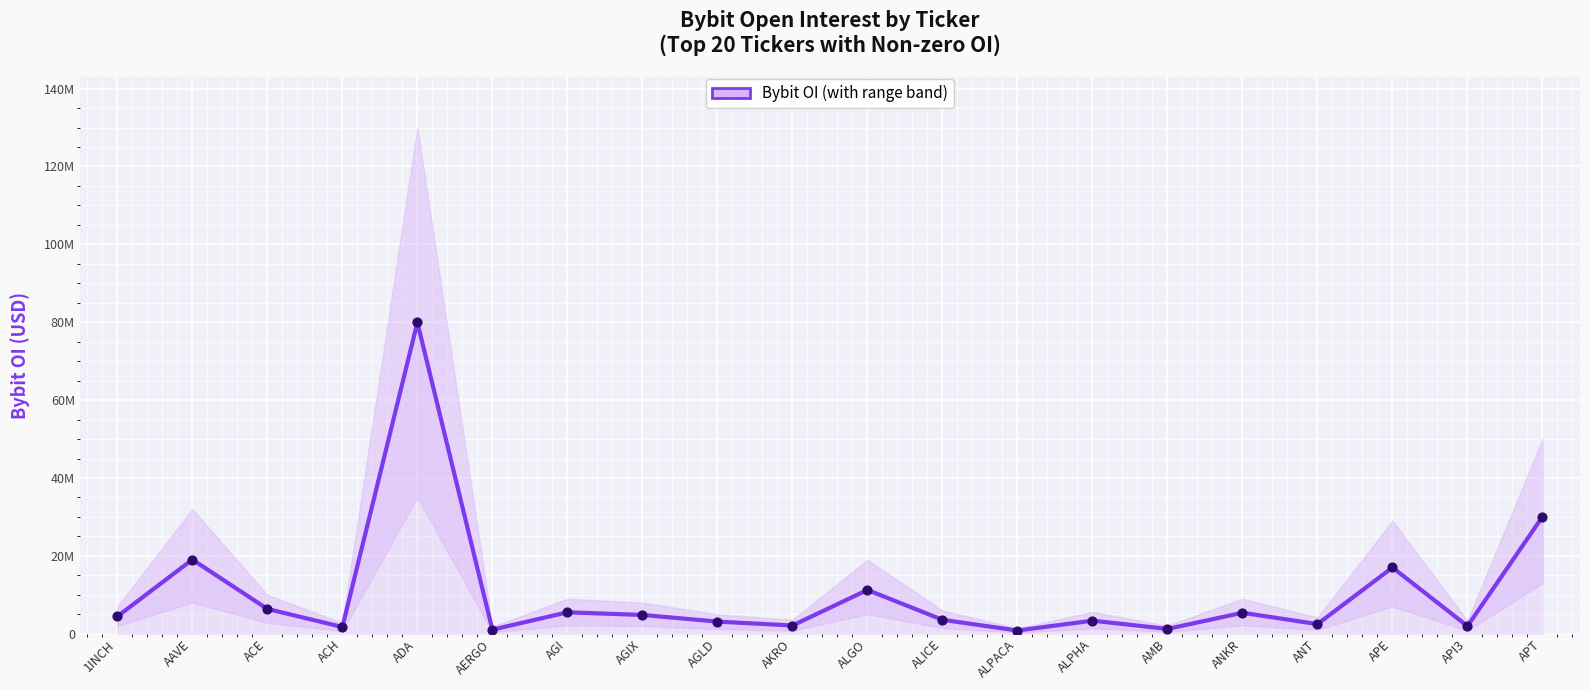

Between ACH and ACE, which is larger?

ACE